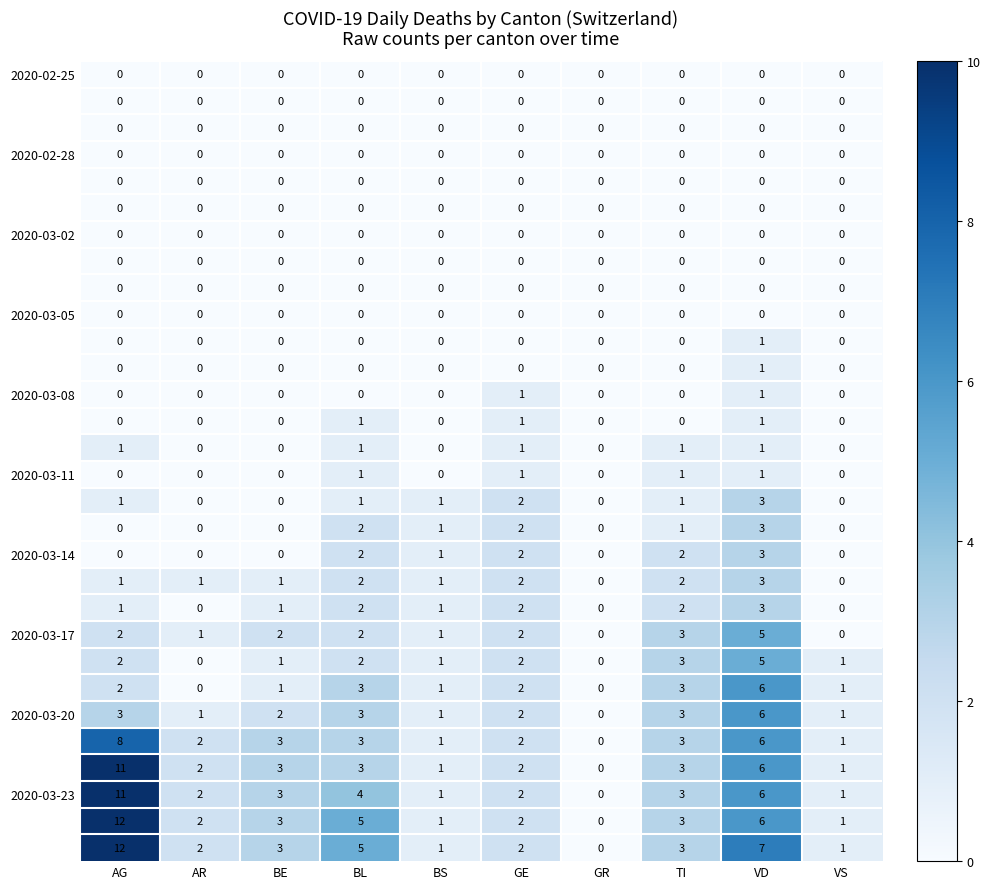

Which category has the highest value across all series?

AG